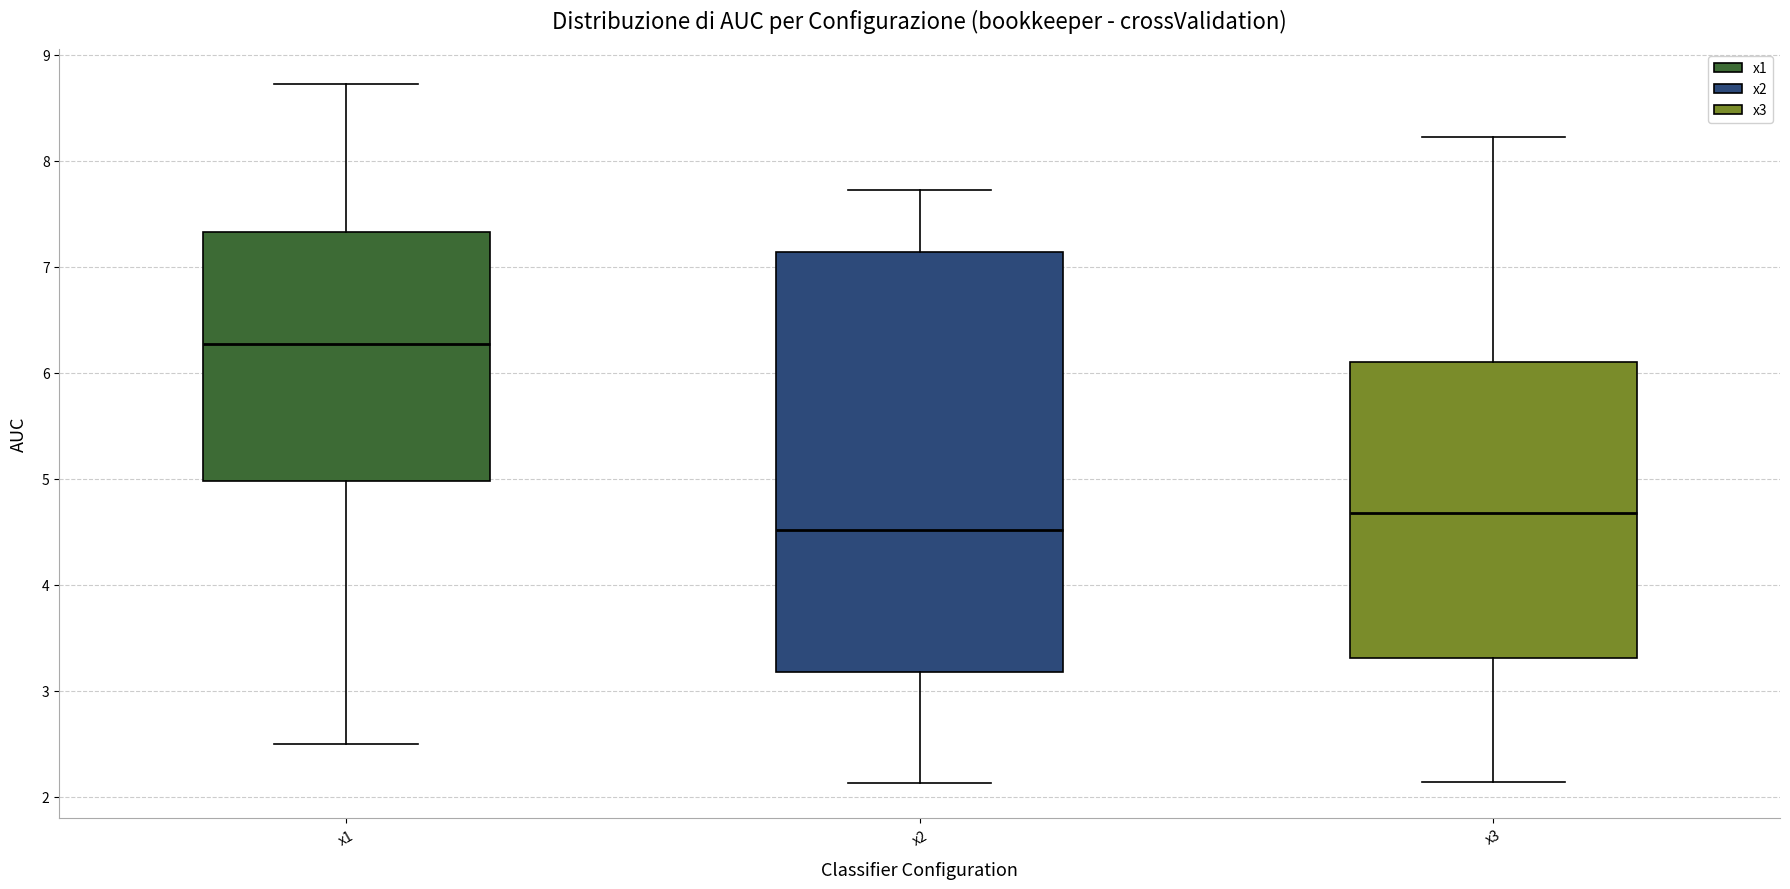

Which box's median line is the lowest?

x2